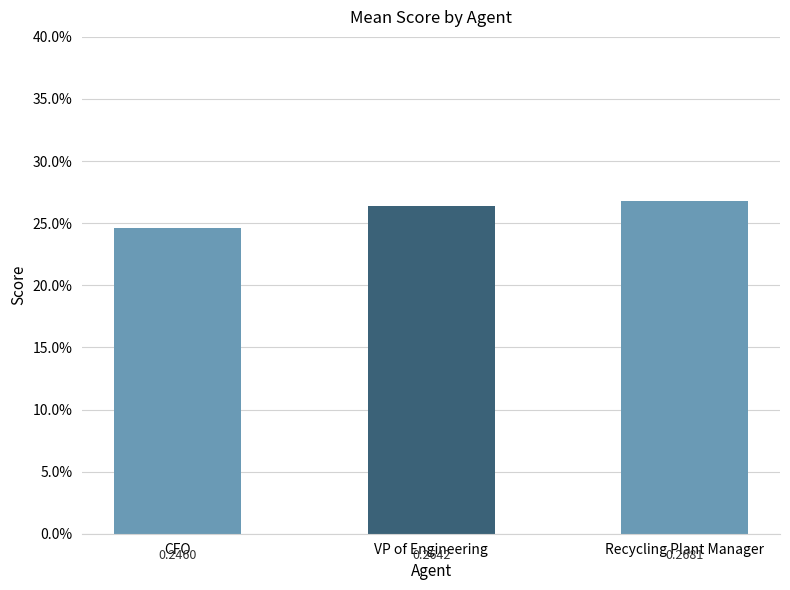

What is the average value?

0.3